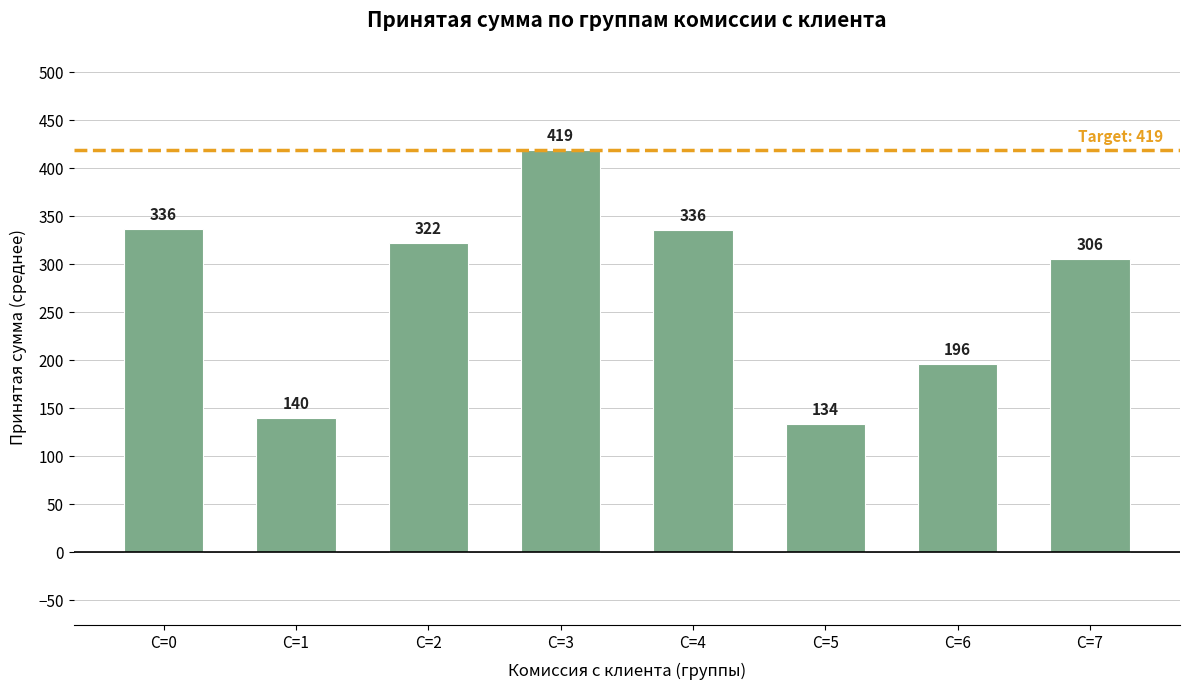

At which category does the chart reach its peak across all series?

C=3